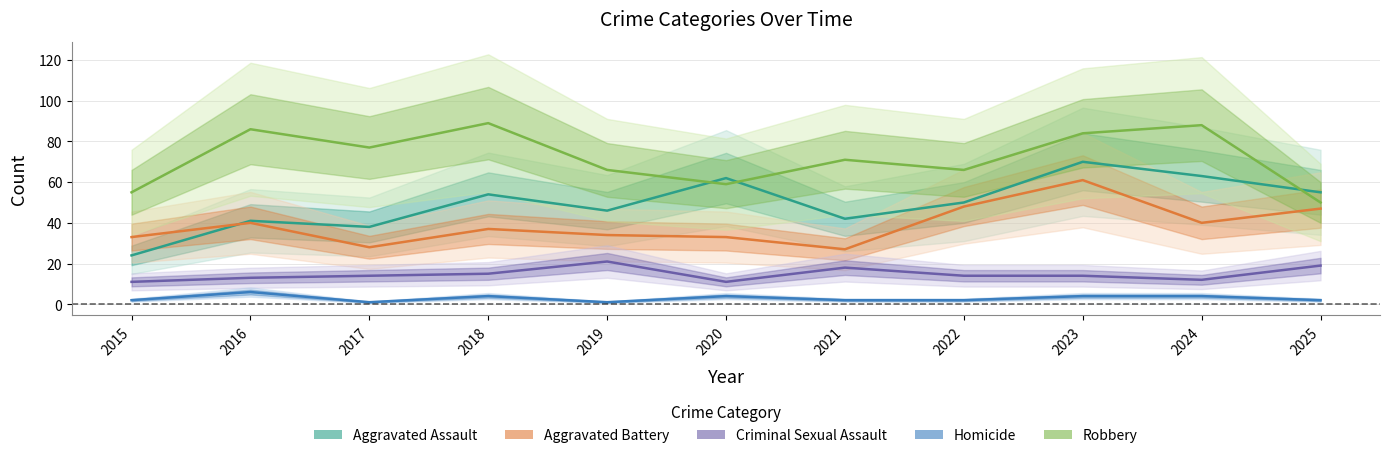

At which category is the sum across all series the highest?

2023